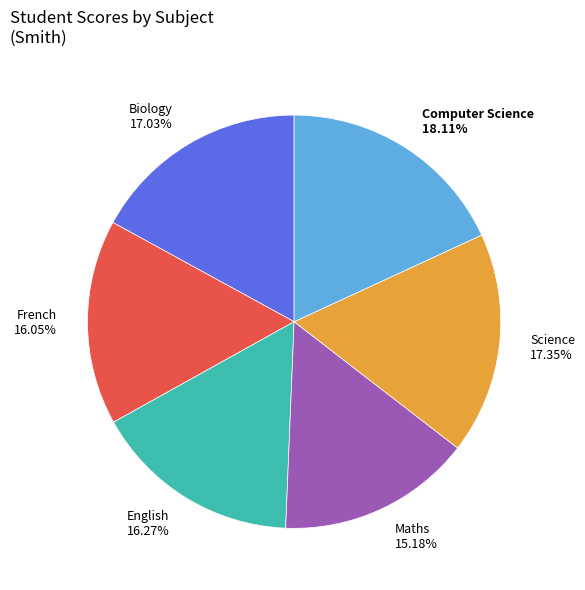

Is there a majority slice in this chart?

No